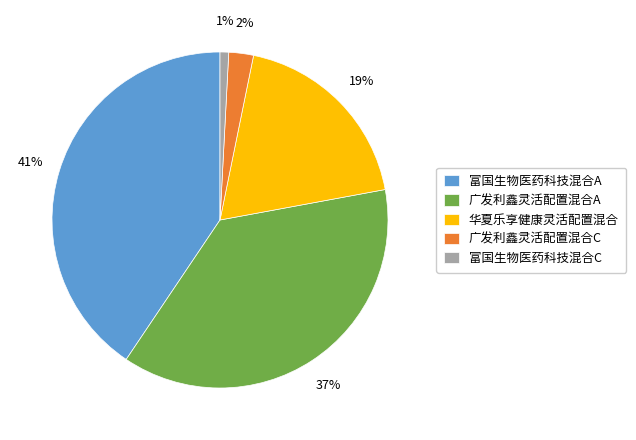

Do 富国生物医药科技混合A and 广发利鑫灵活配置混合C together represent more than half of the pie?

No